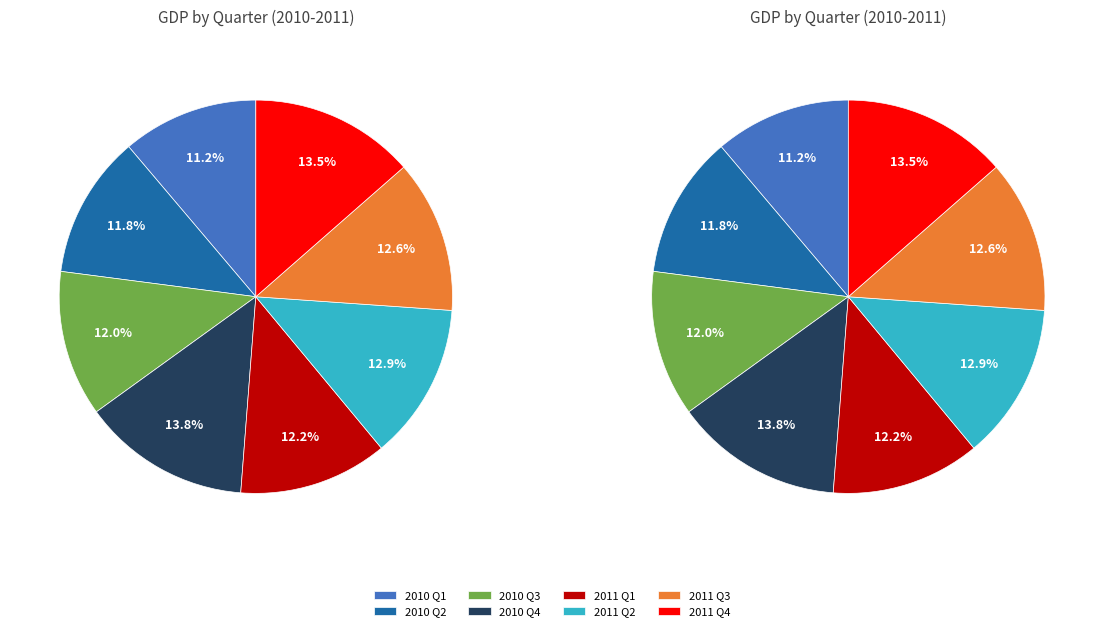

Is it true that 2010 Q1 is 11% of the pie?

True